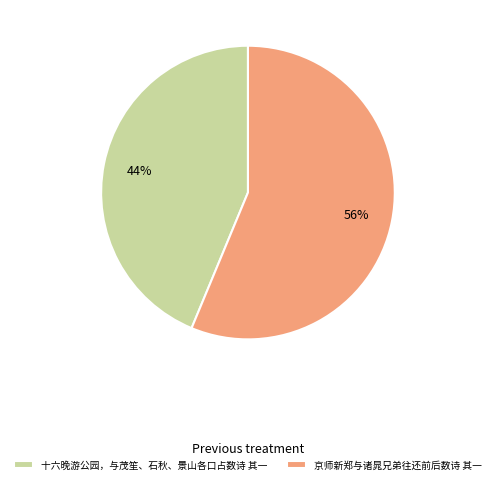

Rank the categories by value from highest to lowest.

京师新郑与诸晁兄弟往还前后数诗 其一, 十六晚游公园，与茂笙、石秋、景山各口占数诗 其一